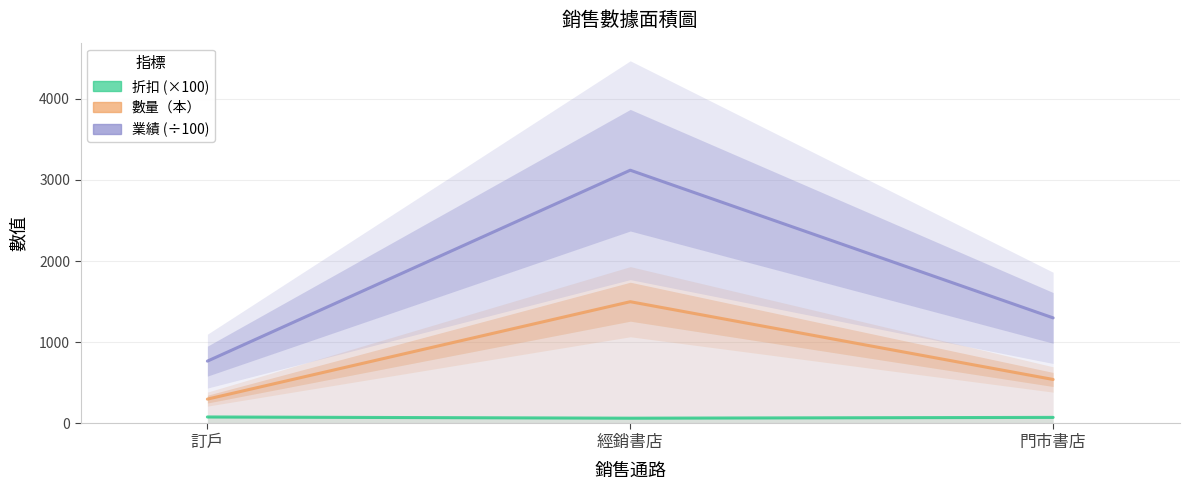

Does the chart display data point markers on the line(s)?

No